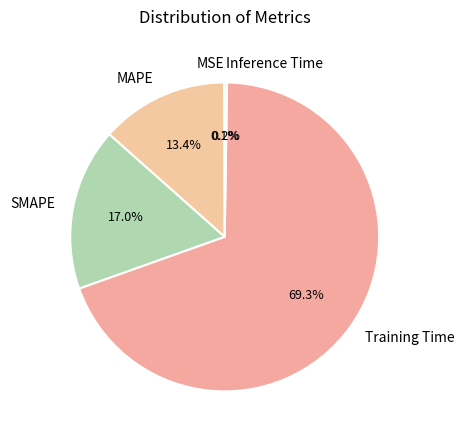

To the nearest percent, what portion does MAPE represent?

13%